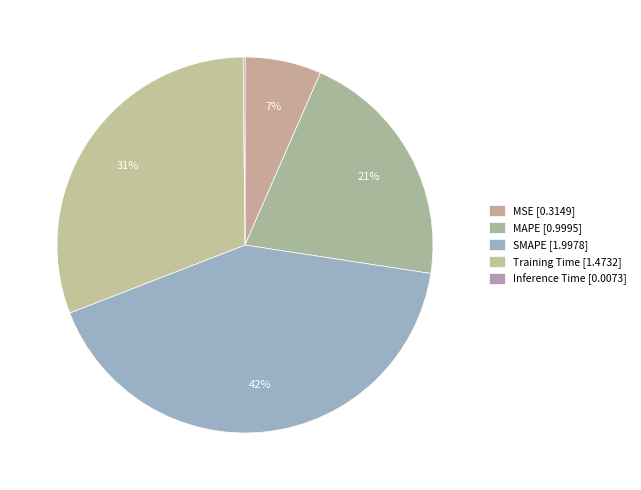

Between MAPE and Training Time, which is larger?

Training Time